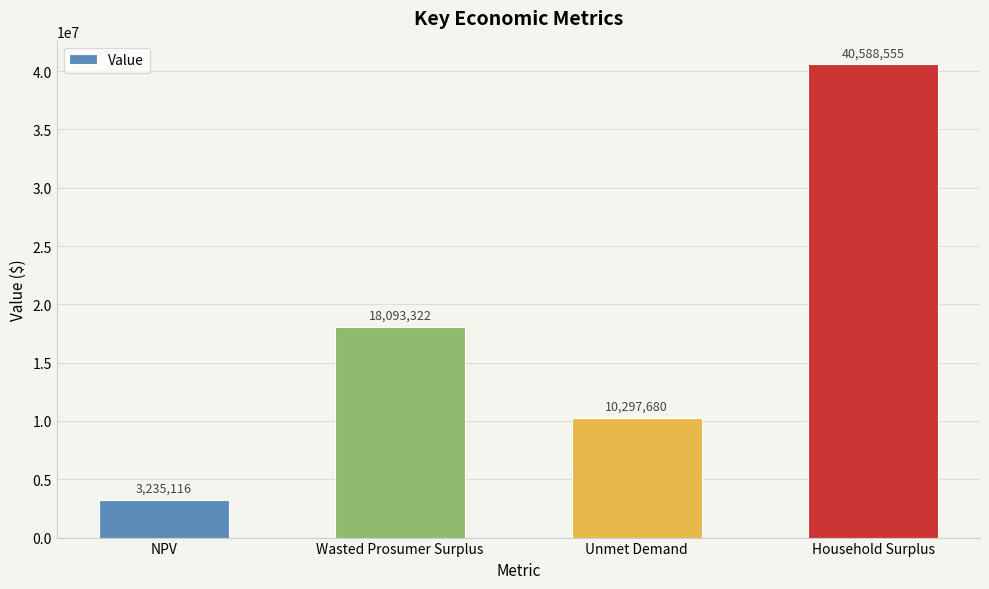

What is the difference between the maximum and minimum values?

37353439.2